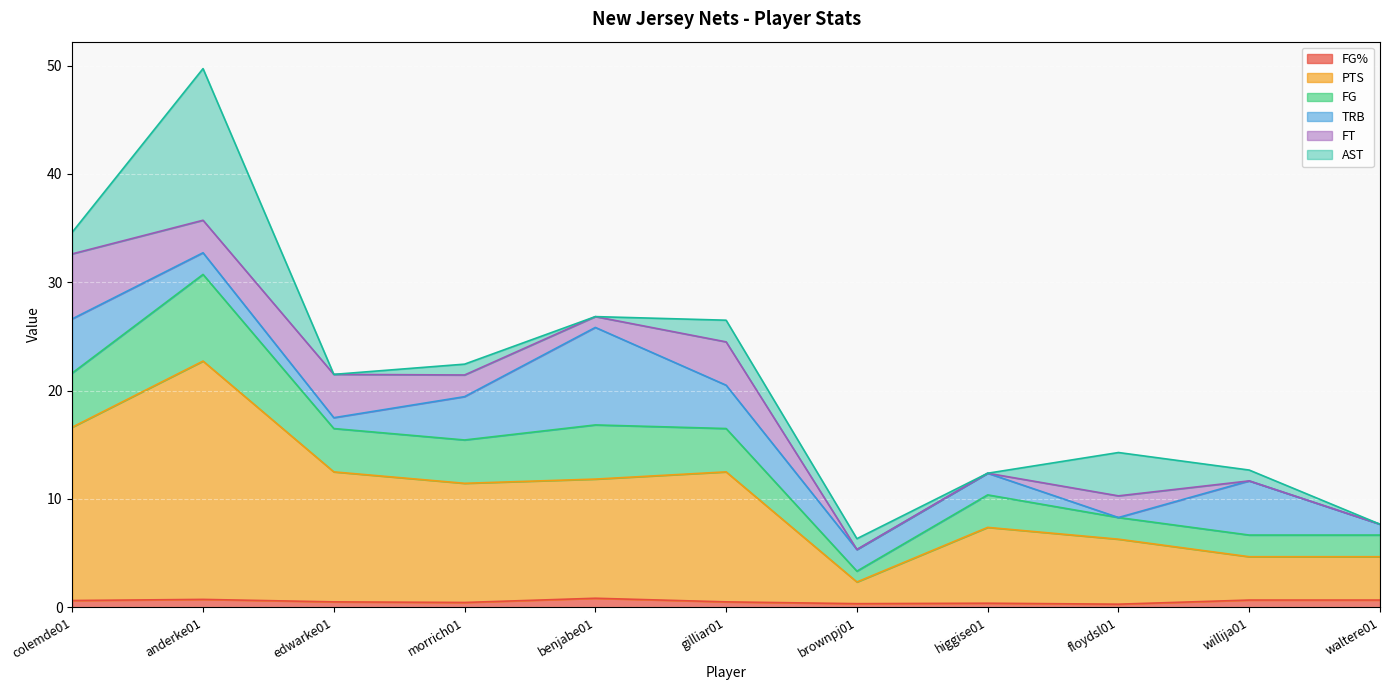

True or false: PTS and FG% cross at least once.

False